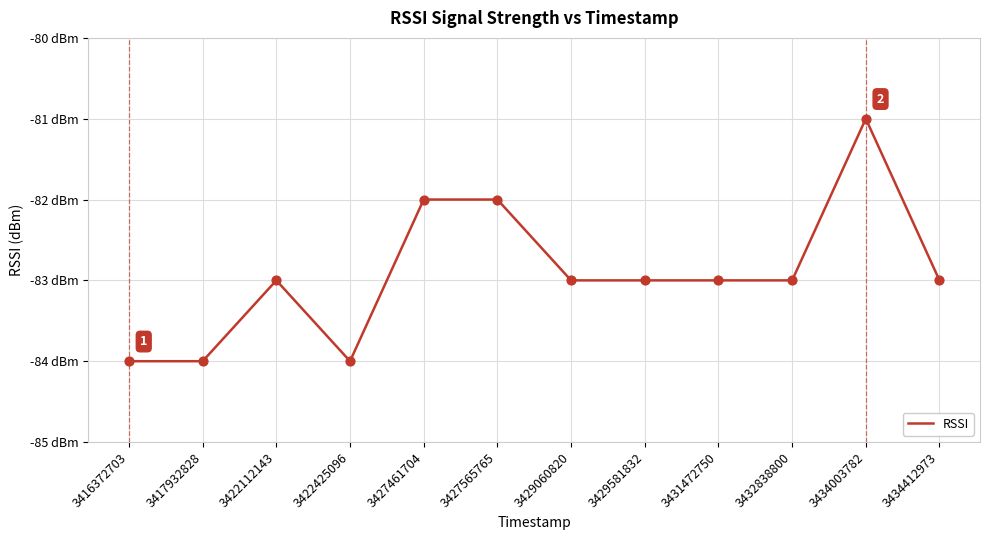

Does the chart have visible grid lines?

Yes